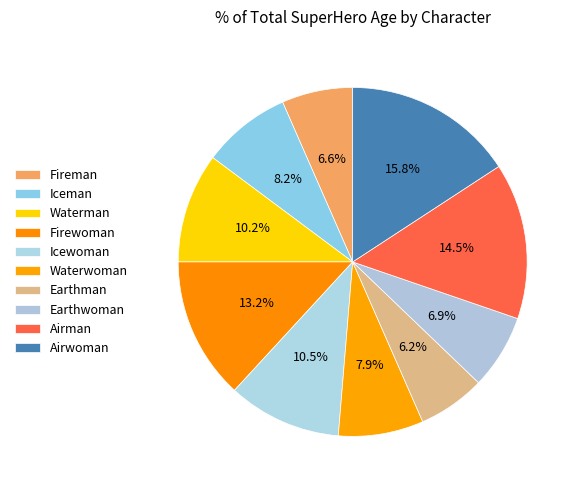

To the nearest percent, what is the difference between the Earthwoman and Icewoman slice percentages?

4%